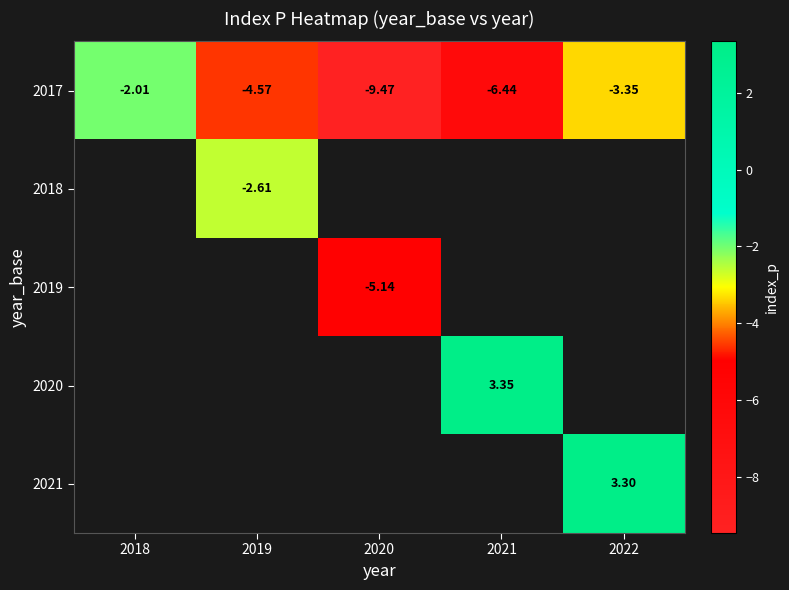

Which category has the lowest value across all series?

2020